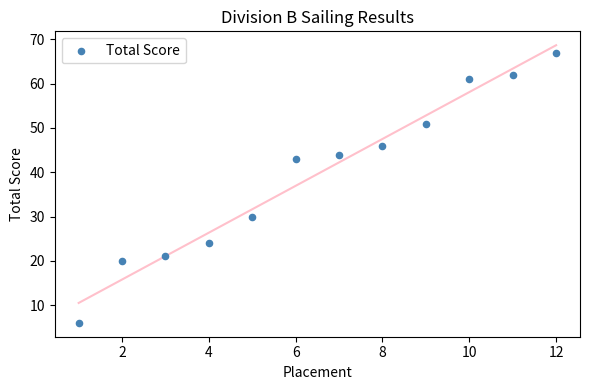

What is the range of X values (max minus min)?

11